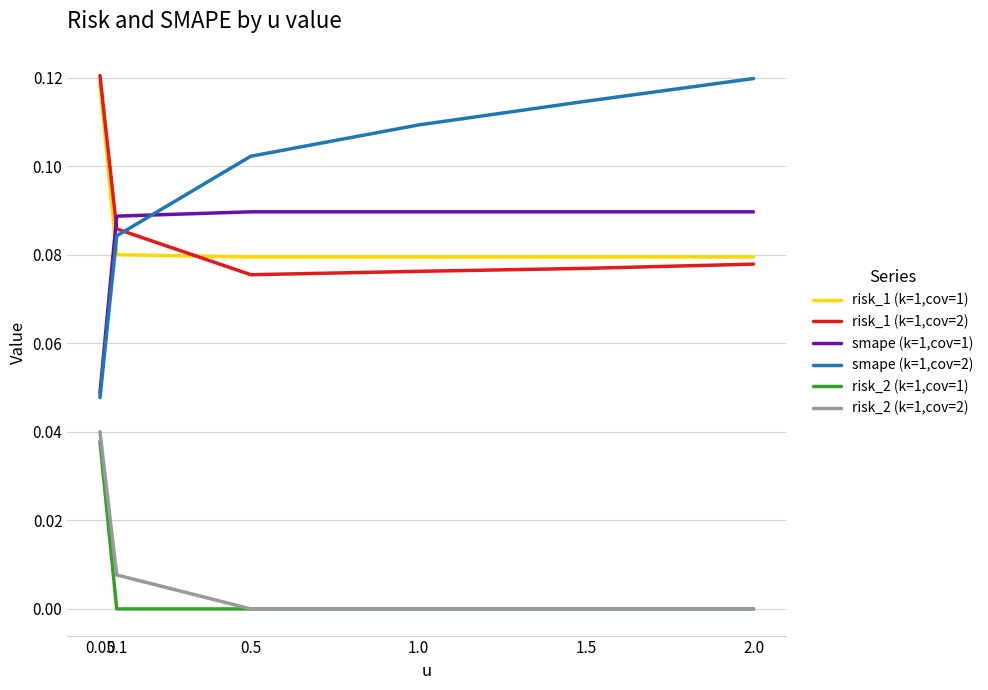

How many times do risk_1 (k=1,cov=2) and smape (k=1,cov=2) cross each other?

1